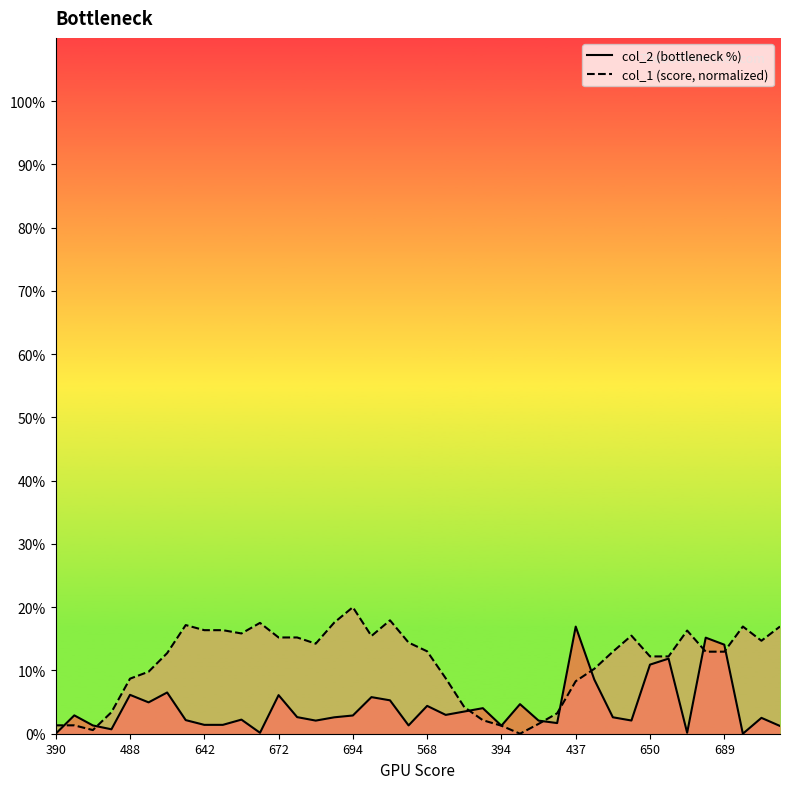

How many interior local peaks does the col_1 series have?

7